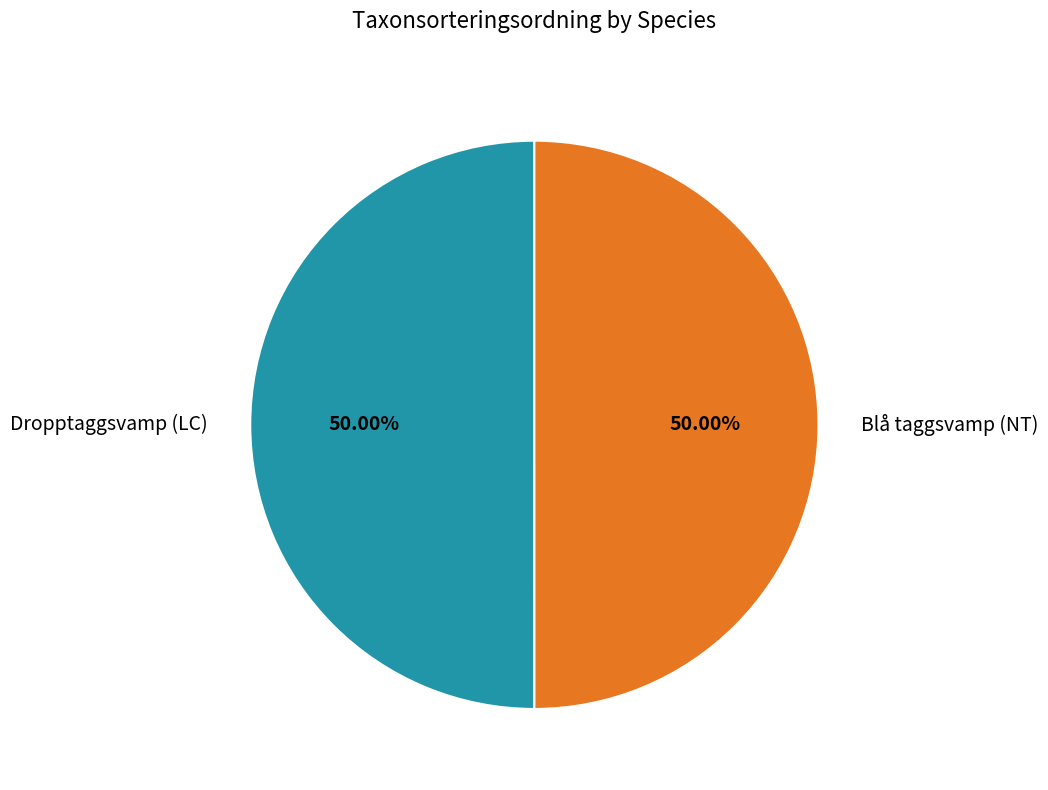

Combined, do Blå taggsvamp (NT) and Dropptaggsvamp (LC) account for over 50%?

Yes